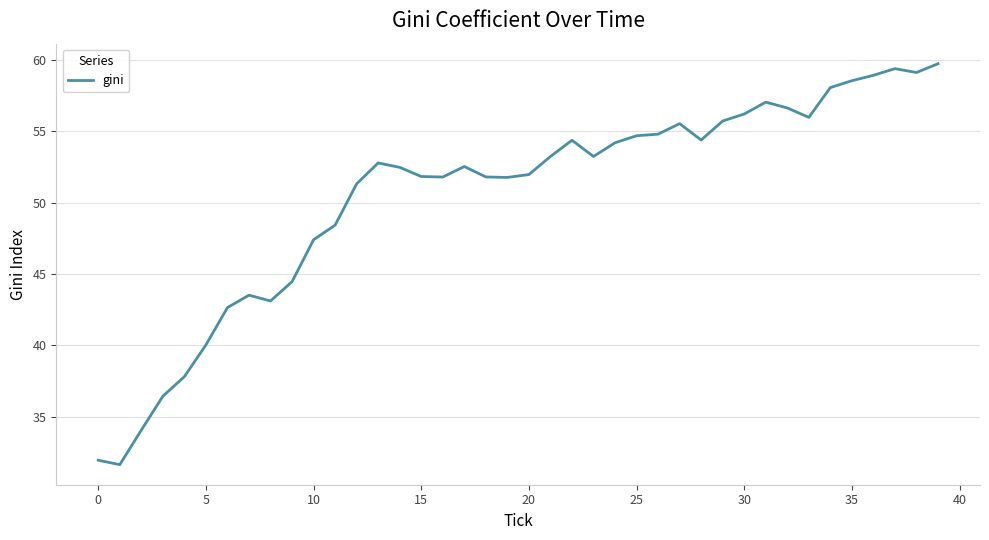

What is the minimum value shown in the chart?

31.7